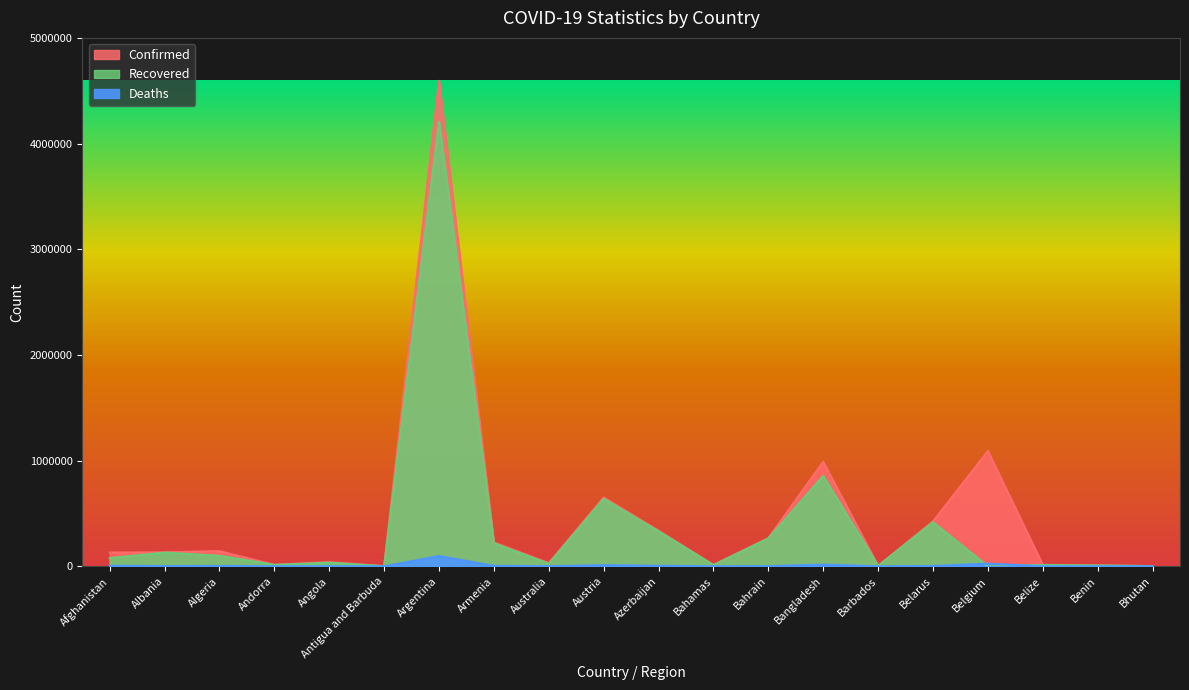

What is the lowest value of the Confirmed series?

1265